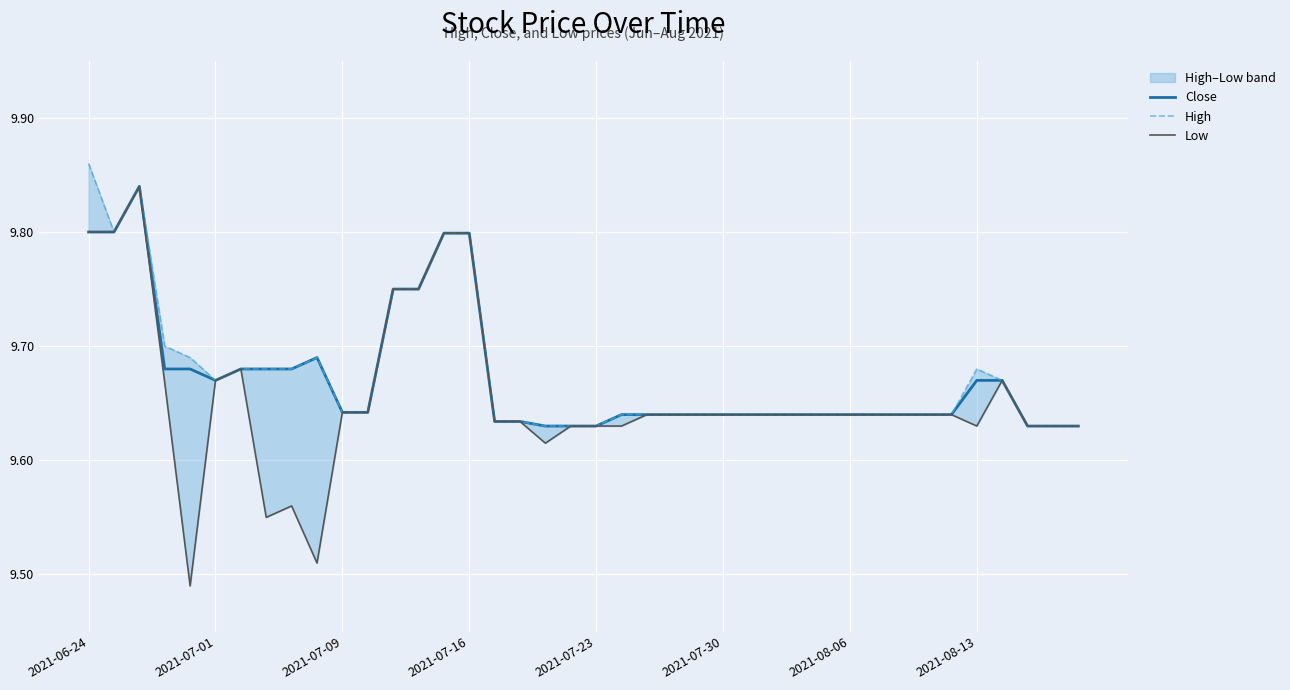

Does the chart display data point markers on the line(s)?

No